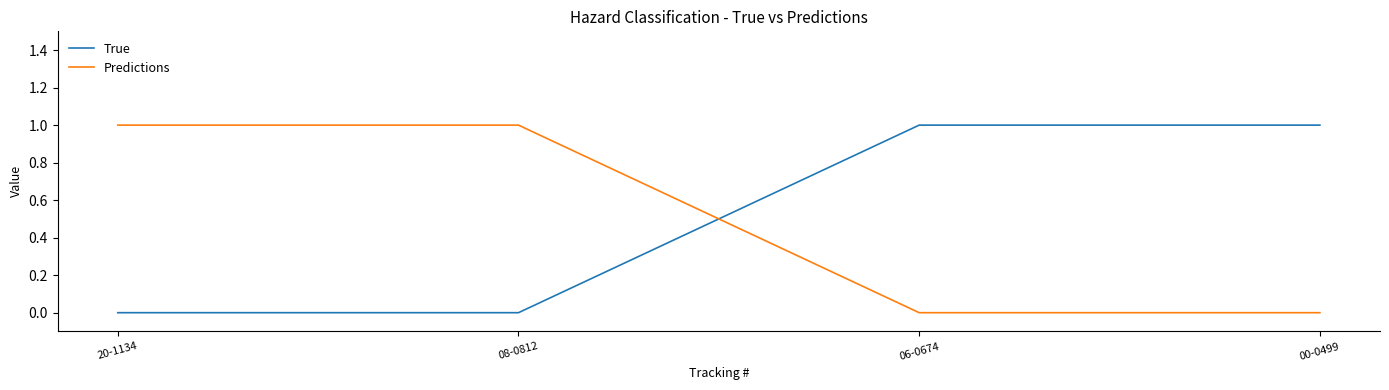

The Predictions series shows 0 at 20-1134. True or false?

False